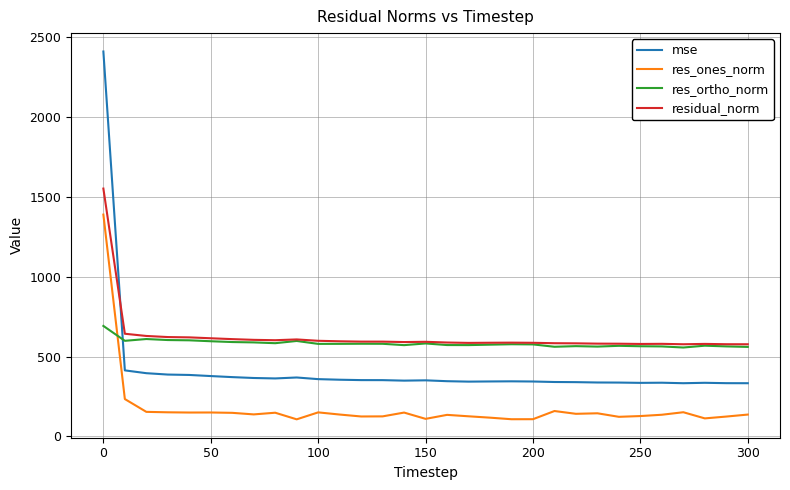

True or false: res_ones_norm and mse cross at least once.

False